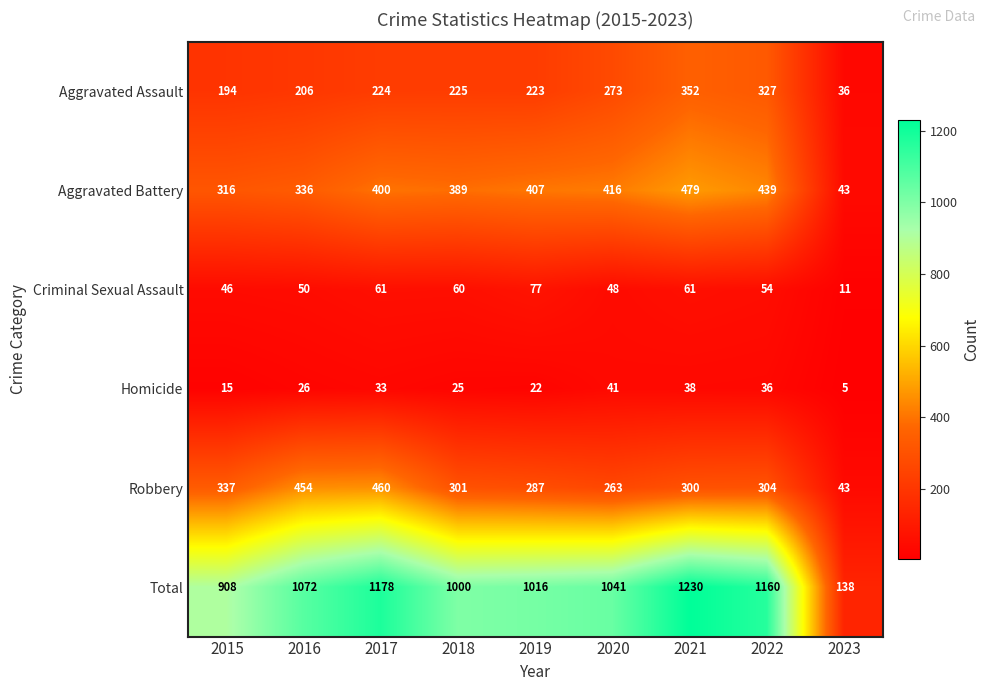

At which category is the sum across all series the highest?

2021